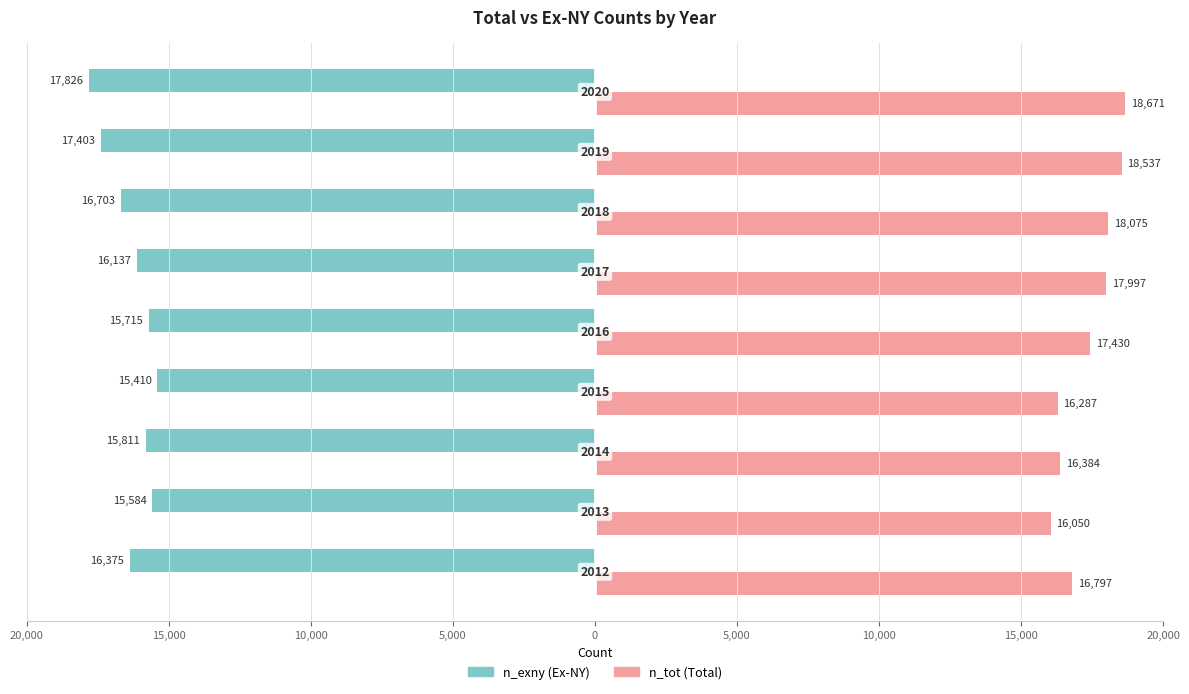

What are all the series names shown in the legend?

n_exny (Ex-NY), n_tot (Total)